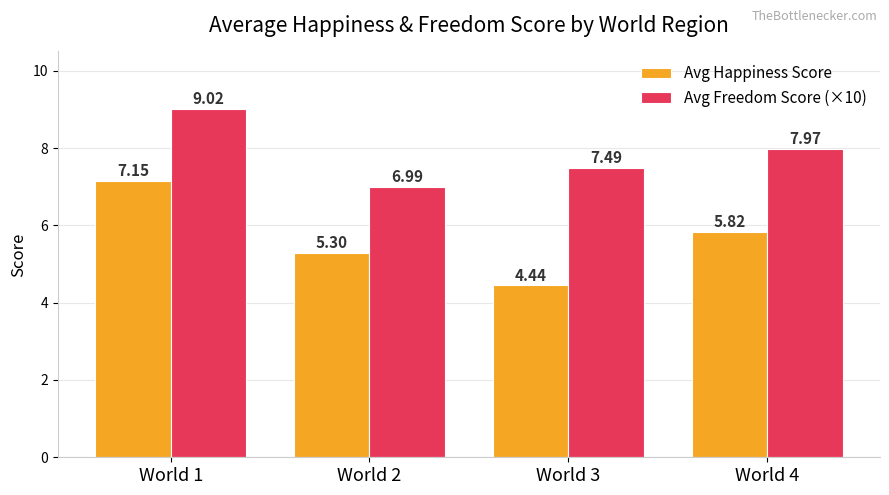

How many categories are shown in the chart?

4